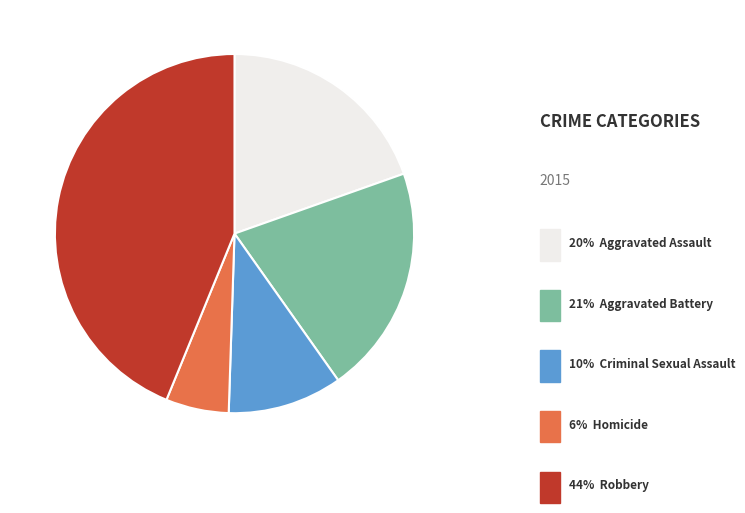

Count the number of slices in the pie.

5